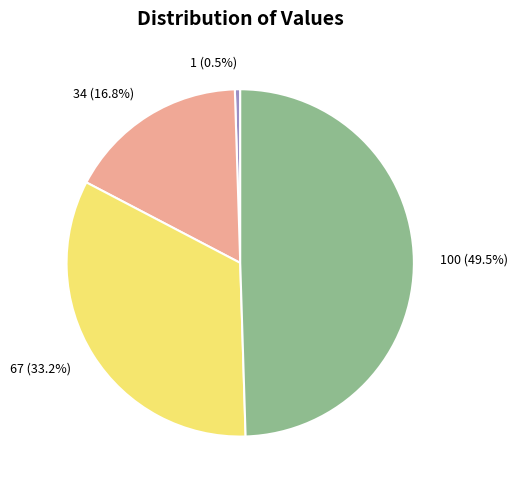

Does any single category account for the majority?

No